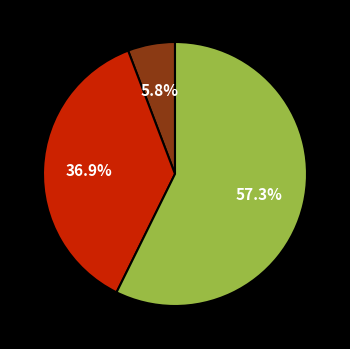

How many segments does this pie chart have?

3